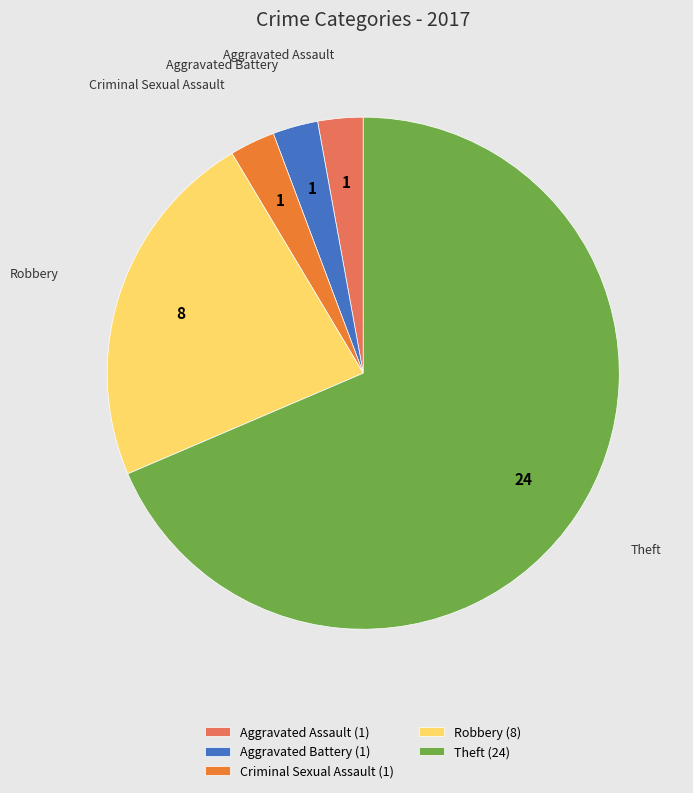

Is the sum of Aggravated Assault (1) and Criminal Sexual Assault (1) greater than half?

No